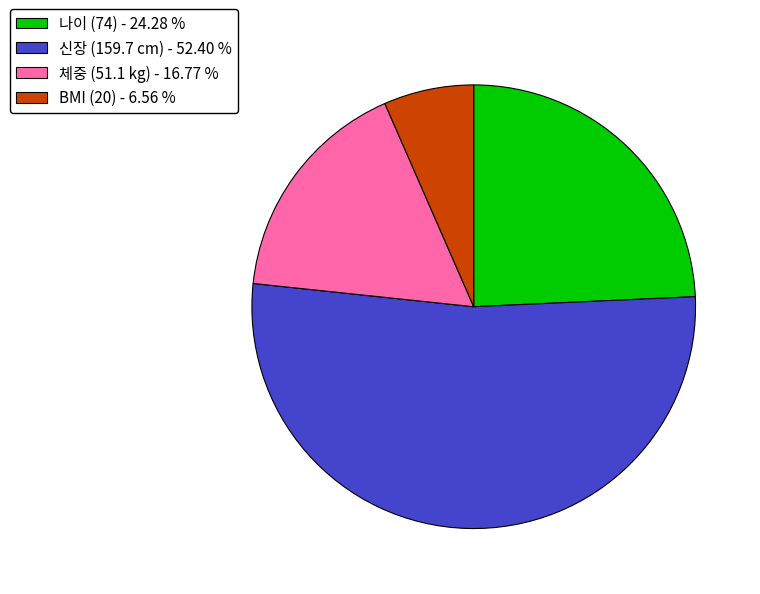

Do 신장 (159.7 cm) - 52.40 % and BMI (20) - 6.56 % together represent more than half of the pie?

Yes